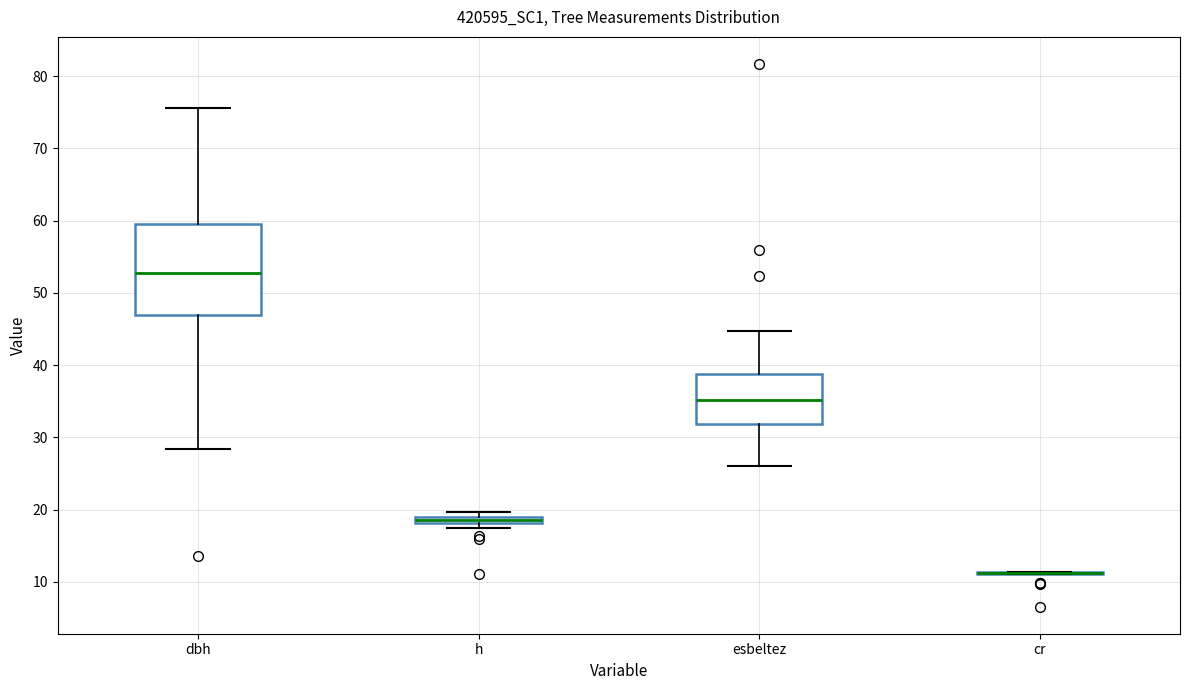

Where does the lower whisker of the box for dbh end on the y-axis? The values are not printed on the chart, so give them approximately, as read against the axis.

28